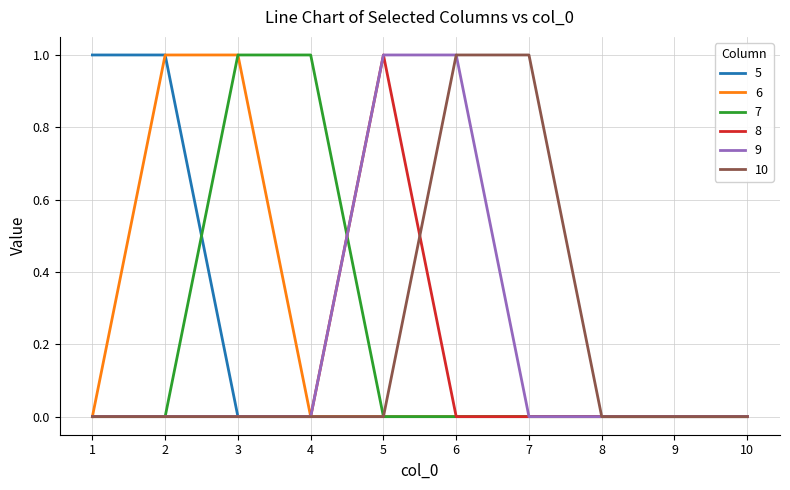

Count the 7 values in the range 0 to 1.

10